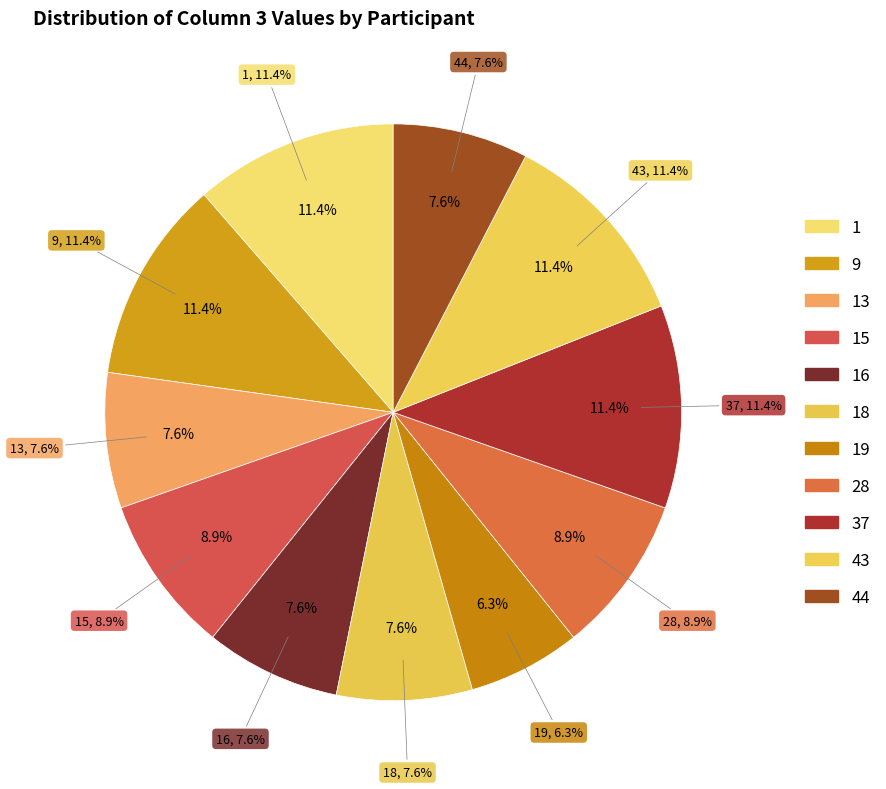

What is the largest slice in the pie chart?

1